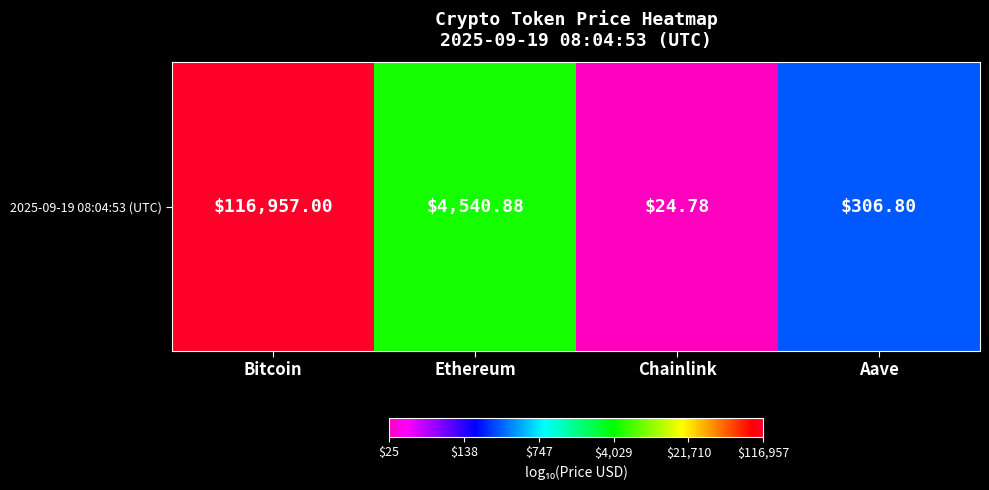

Where does the data first go above 3?

Bitcoin